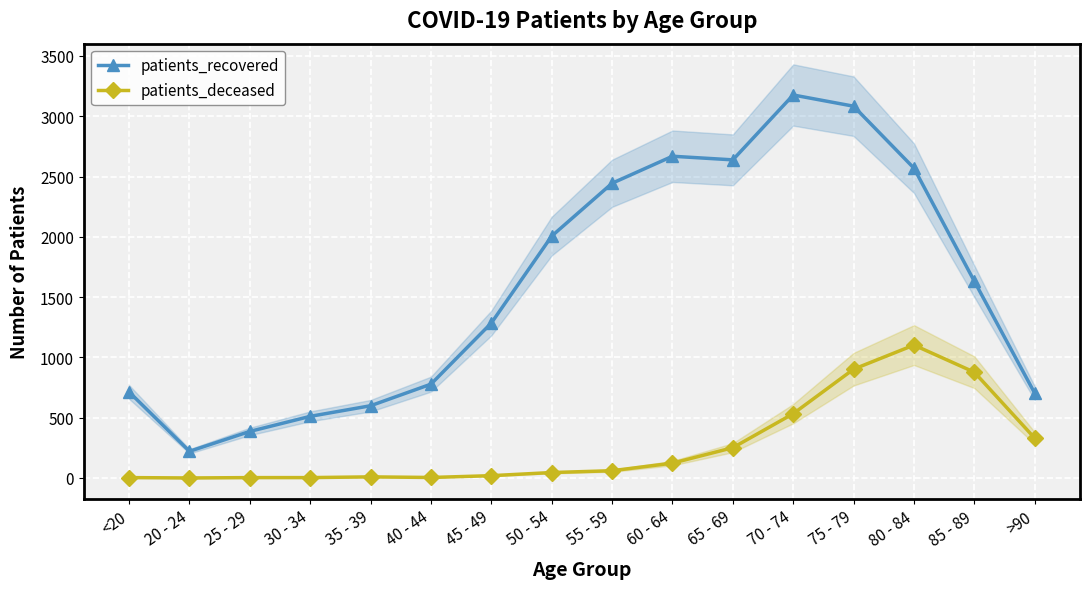

Where is patients_deceased nearest to the value 551?

70 - 74